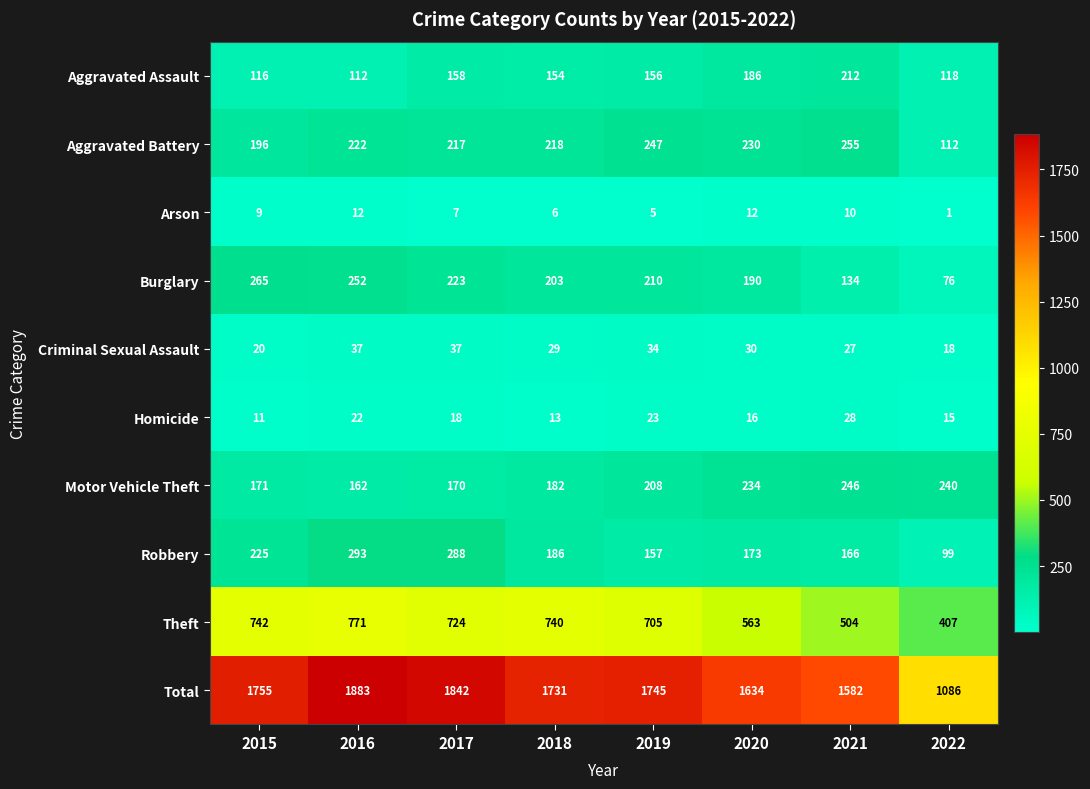

At which label is Motor Vehicle Theft closest to 204?

2019